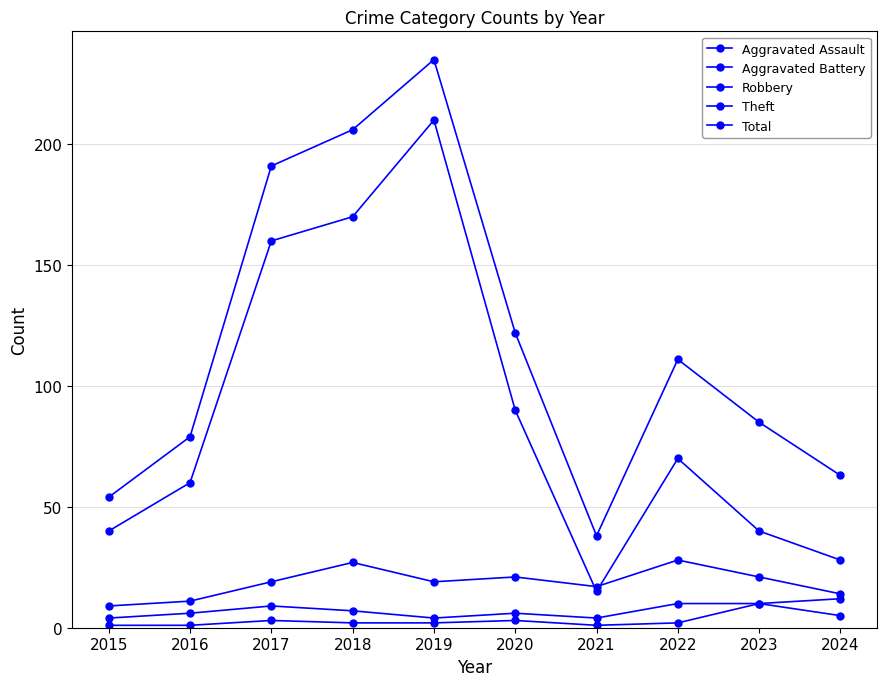

Does the chart display data point markers on the line(s)?

Yes